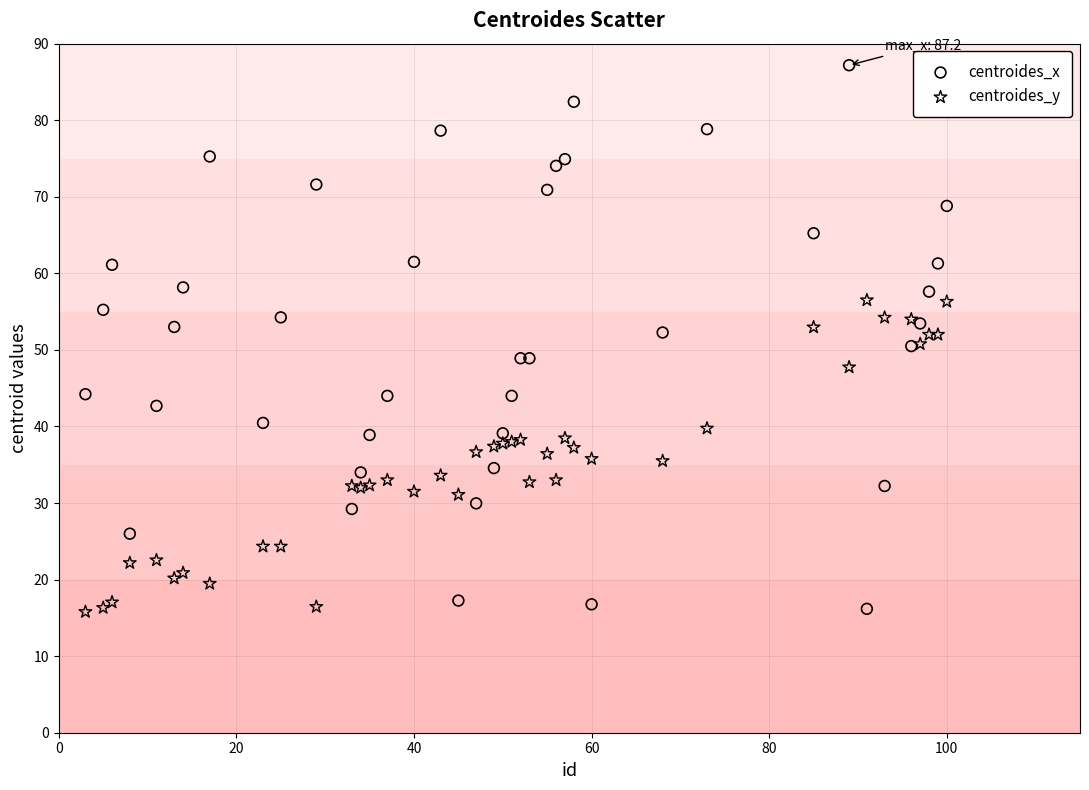

Which series has the largest Y range (max minus min)?

centroides_x